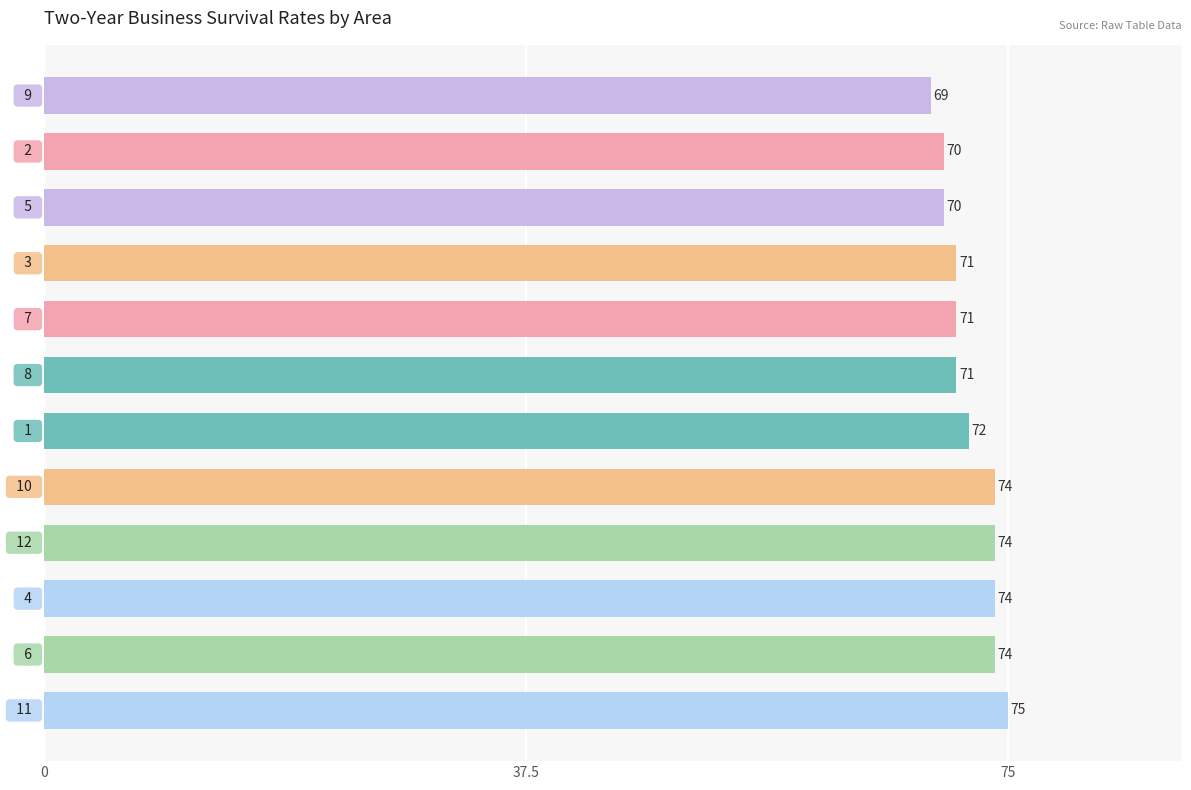

What is the difference between the maximum and minimum values?

6